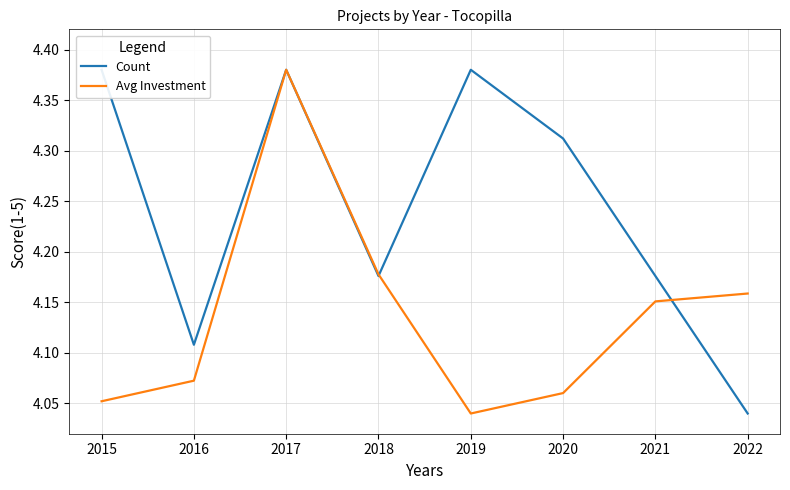

What is the difference between the maximum and second lowest values in the Count series?

0.3